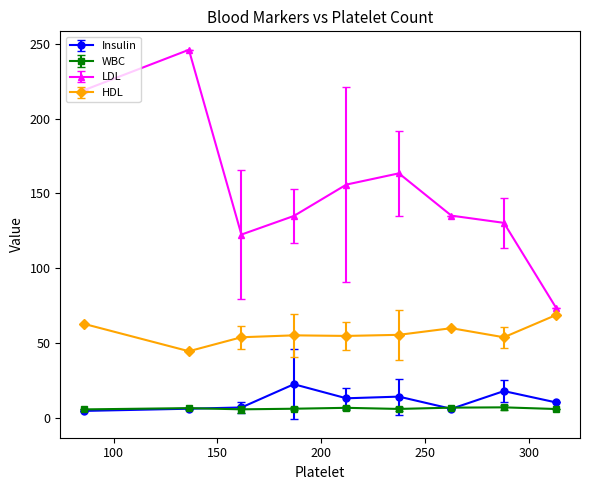

Which series has the largest total across all categories?

LDL